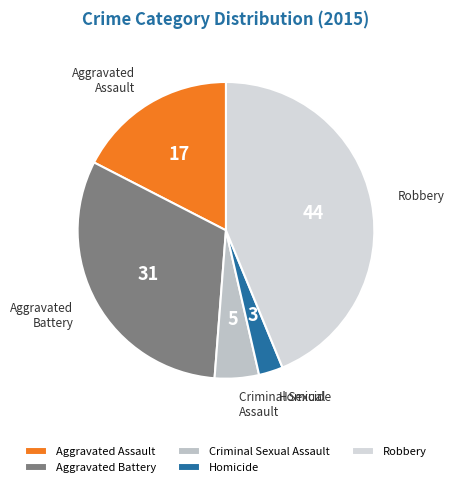

True or false: Criminal Sexual Assault accounts for 5% of the total.

True